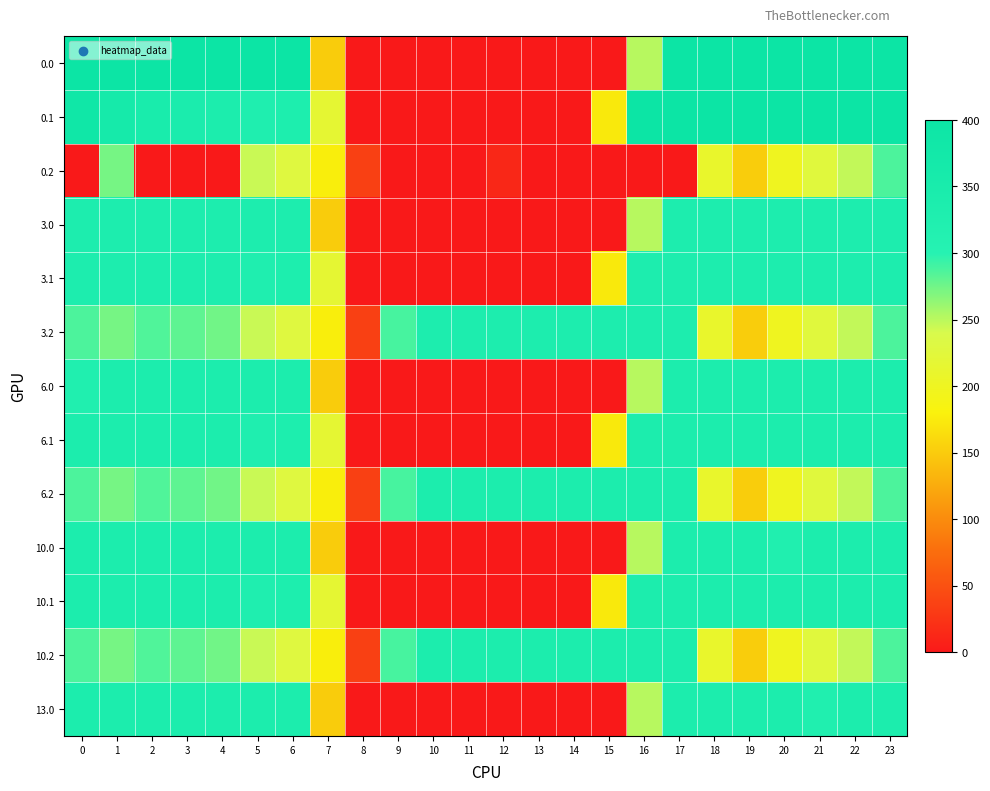

Reading left to right, extract all data points from this chart.

0.0: 0=400.0	1=400.0	2=400.0	3=400.0	4=400.0	5=400.0	6=400.0	7=150.1	8=0.0	9=0.0	10=0.0	11=0.0	12=0.0	13=0.0	14=0.0	15=0.0	16=250.9	17=400.0	18=400.0	19=400.0	20=400.0	21=400.0	22=400.0	23=400.0
0.1: 0=384.6	1=361.1	2=347.9	3=342.7	4=339.6	5=325.7	6=332.2	7=217.1	8=0.0	9=0.0	10=0.0	11=0.0	12=0.0	13=0.0	14=0.0	15=173.1	16=400.0	17=400.0	18=400.0	19=400.0	20=400.0	21=400.0	22=400.0	23=399.4
0.2: 0=0.0	1=272.7	2=0.0	3=0.0	4=0.0	5=245.0	6=228.8	7=176.6	8=35.3	9=0.0	10=0.0	11=0.0	12=12.5	13=0.0	14=0.0	15=0.0	16=0.0	17=0.0	18=210.0	19=151.0	20=199.2	21=226.4	22=247.4	23=287.5
3.0: 0=335.0	1=335.0	2=335.0	3=335.0	4=335.0	5=335.0	6=335.0	7=150.1	8=0.0	9=0.0	10=0.0	11=0.0	12=0.0	13=0.0	14=0.0	15=0.0	16=250.9	17=335.0	18=335.0	19=335.0	20=335.0	21=335.0	22=335.0	23=335.0
3.1: 0=335.0	1=335.0	2=335.0	3=335.0	4=335.0	5=325.7	6=332.2	7=217.1	8=0.0	9=0.0	10=0.0	11=0.0	12=0.0	13=0.0	14=0.0	15=173.1	16=335.0	17=335.0	18=335.0	19=335.0	20=335.0	21=335.0	22=335.0	23=335.0
3.2: 0=287.1	1=272.7	2=285.5	3=281.0	4=274.4	5=245.0	6=228.8	7=176.6	8=35.3	9=288.5	10=335.0	11=335.0	12=335.0	13=335.0	14=335.0	15=335.0	16=335.0	17=335.0	18=210.0	19=151.0	20=199.2	21=226.4	22=247.4	23=287.5
6.0: 0=321.7	1=336.0	2=336.0	3=336.0	4=336.0	5=336.0	6=336.0	7=150.1	8=0.0	9=0.0	10=0.0	11=0.0	12=0.0	13=0.0	14=0.0	15=0.0	16=250.9	17=336.0	18=336.0	19=336.0	20=336.0	21=336.0	22=336.0	23=336.0
6.1: 0=336.0	1=336.0	2=336.0	3=336.0	4=336.0	5=325.7	6=332.2	7=217.1	8=0.0	9=0.0	10=0.0	11=0.0	12=0.0	13=0.0	14=0.0	15=173.1	16=336.0	17=336.0	18=336.0	19=336.0	20=336.0	21=336.0	22=336.0	23=336.0
6.2: 0=287.1	1=272.7	2=285.5	3=281.0	4=274.4	5=245.0	6=228.8	7=176.6	8=35.3	9=288.5	10=336.0	11=336.0	12=336.0	13=336.0	14=336.0	15=336.0	16=336.0	17=336.0	18=210.0	19=151.0	20=199.2	21=226.4	22=247.4	23=287.5
10.0: 0=336.0	1=336.0	2=336.0	3=336.0	4=336.0	5=336.0	6=336.0	7=150.1	8=0.0	9=0.0	10=0.0	11=0.0	12=0.0	13=0.0	14=0.0	15=0.0	16=250.9	17=336.0	18=336.0	19=336.0	20=321.7	21=336.0	22=336.0	23=336.0
10.1: 0=336.0	1=336.0	2=336.0	3=336.0	4=336.0	5=325.7	6=332.2	7=217.1	8=0.0	9=0.0	10=0.0	11=0.0	12=0.0	13=0.0	14=0.0	15=173.1	16=336.0	17=336.0	18=336.0	19=336.0	20=336.0	21=336.0	22=336.0	23=336.0
10.2: 0=287.1	1=272.7	2=285.5	3=281.0	4=274.4	5=245.0	6=228.8	7=176.6	8=35.3	9=288.5	10=336.0	11=336.0	12=336.0	13=336.0	14=336.0	15=336.0	16=336.0	17=336.0	18=210.0	19=151.0	20=199.2	21=226.4	22=247.4	23=287.5
13.0: 0=336.0	1=336.0	2=336.0	3=336.0	4=336.0	5=336.0	6=336.0	7=150.1	8=0.0	9=0.0	10=0.0	11=0.0	12=0.0	13=0.0	14=0.0	15=0.0	16=250.9	17=336.0	18=336.0	19=336.0	20=336.0	21=321.7	22=336.0	23=336.0